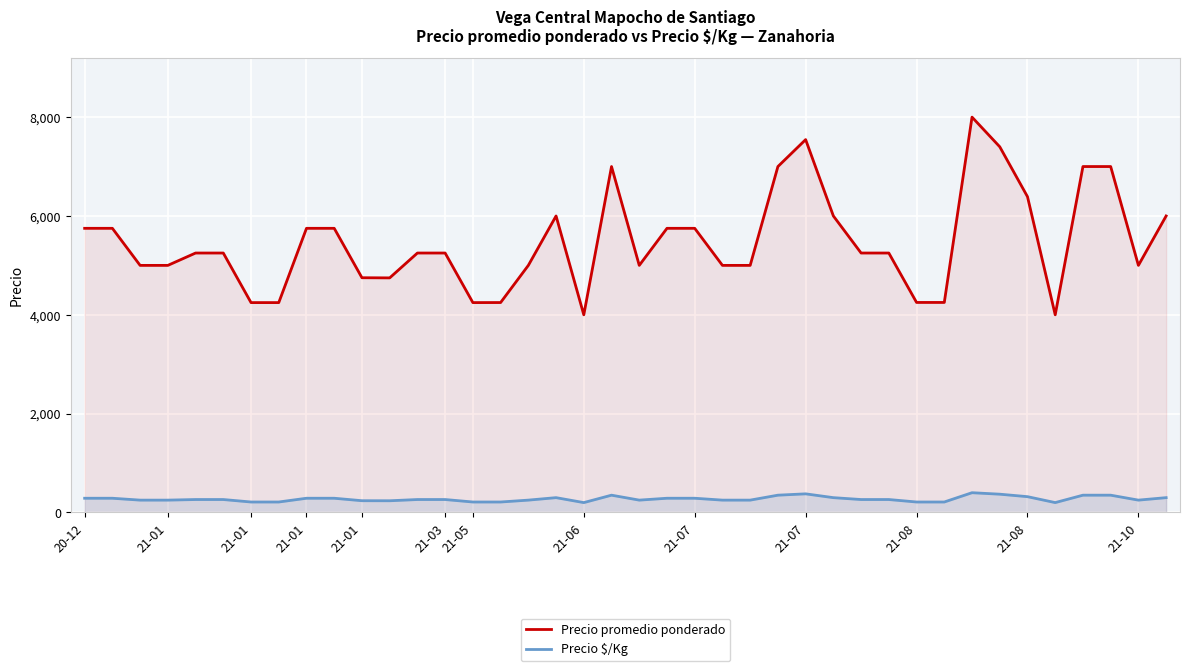

Is it true that Precio promedio ponderado equals 5750 at 21?

True